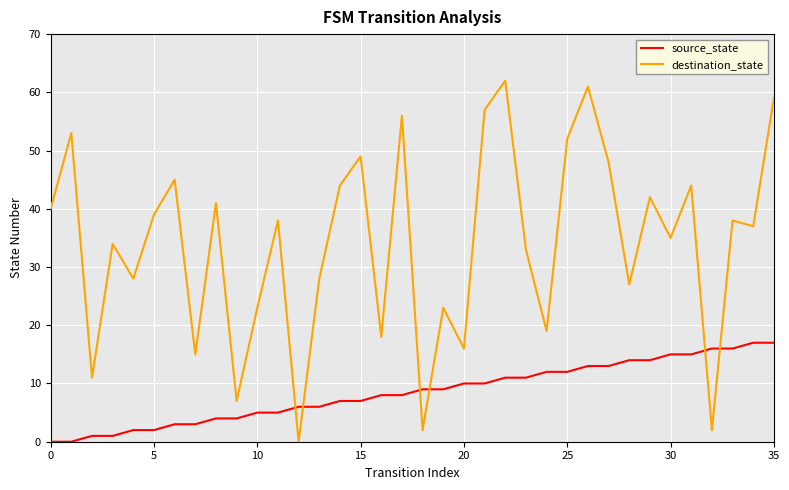

What is the average value of the destination_state series?

34